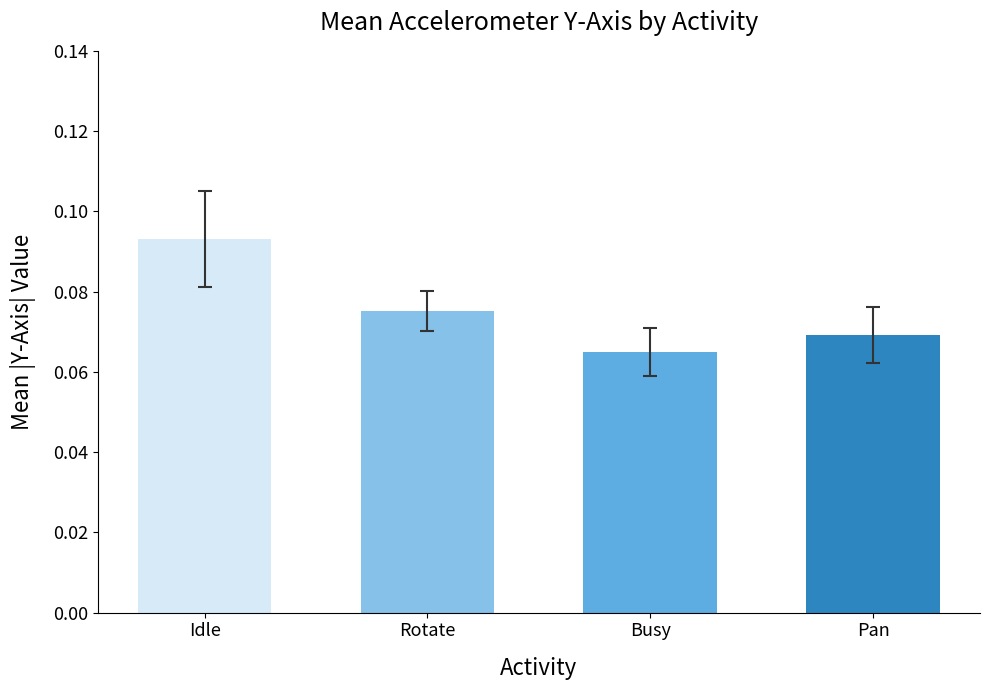

Rank the categories by value from highest to lowest.

Idle, Rotate, Pan, Busy